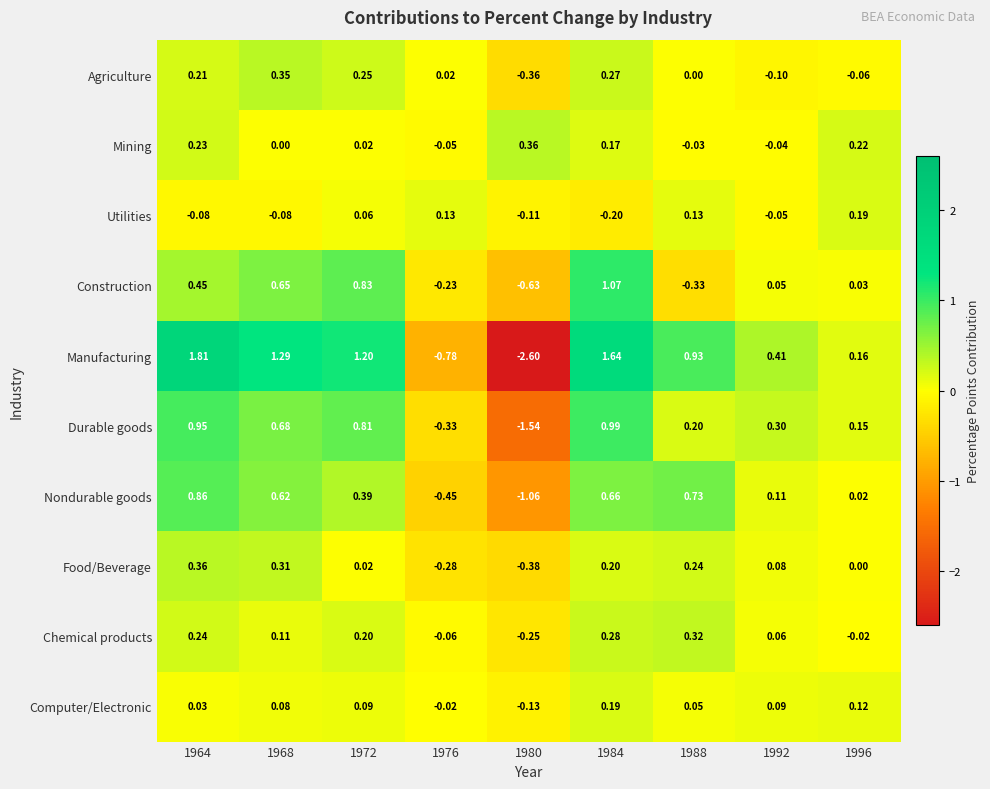

Is the value of Utilities at 1976 greater than the value of Computer/Electronic at 1964?

Yes